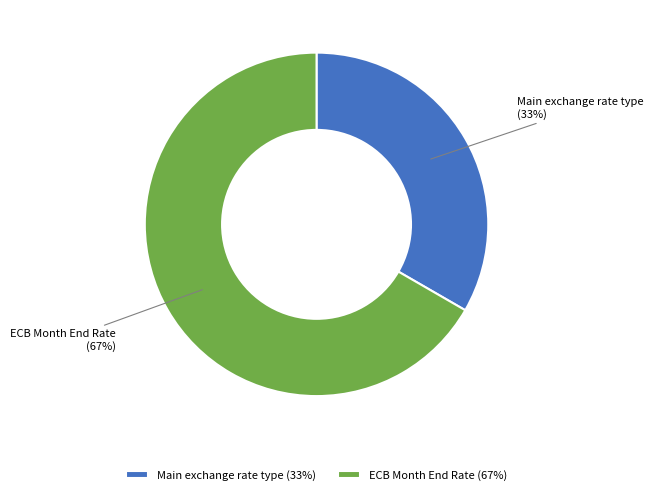

Which slice is the smallest?

Main exchange rate type